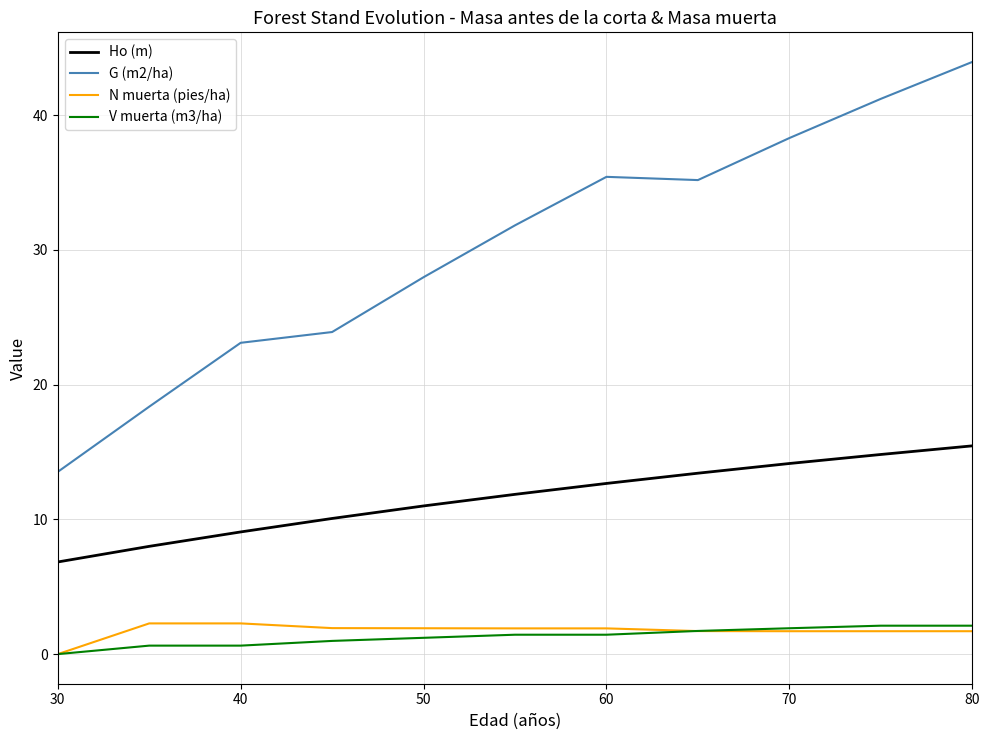

True or false: Ho (m) and G (m2/ha) intersect in this chart.

False